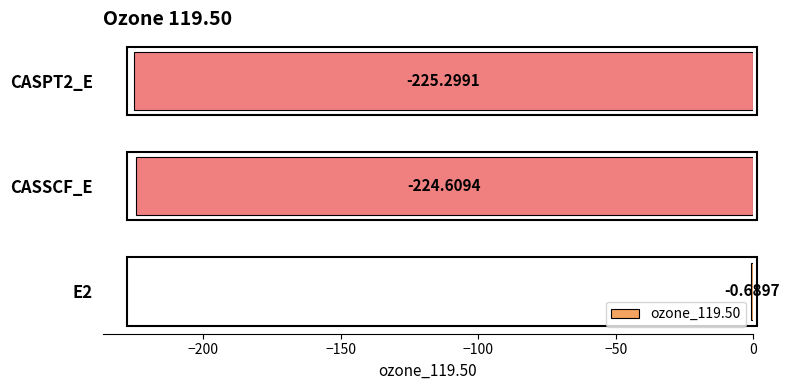

What is the sum of the values at CASSCF_E and E2?

-225.3